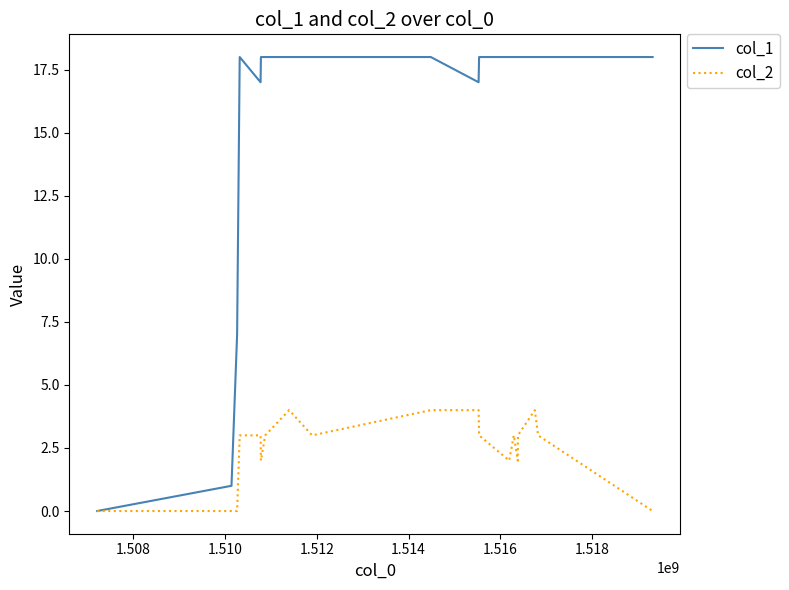

Which series has the largest range (max minus min)?

col_1